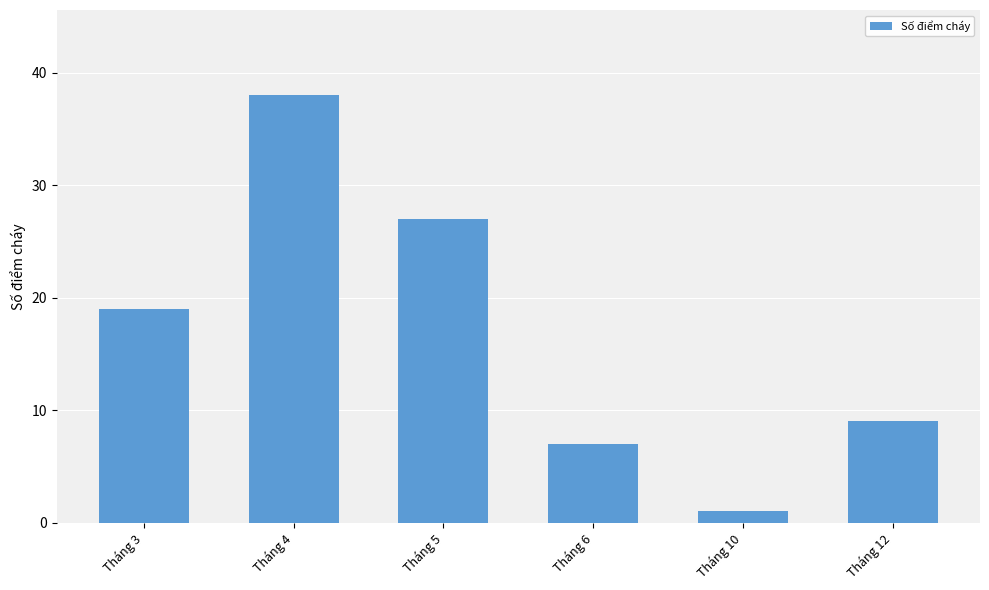

What is the difference between the second highest and minimum values?

26